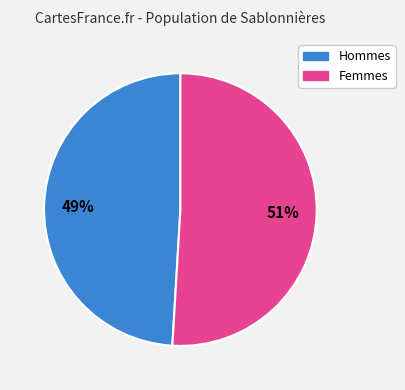

Which slice is the smallest?

Hommes